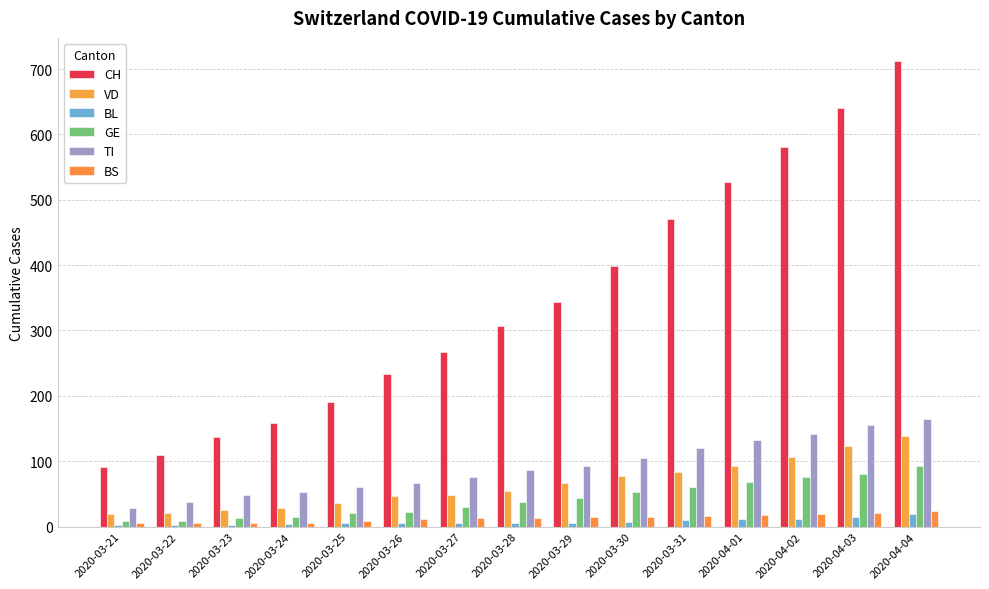

What is the difference between the maximum and second lowest values in the GE series?

84